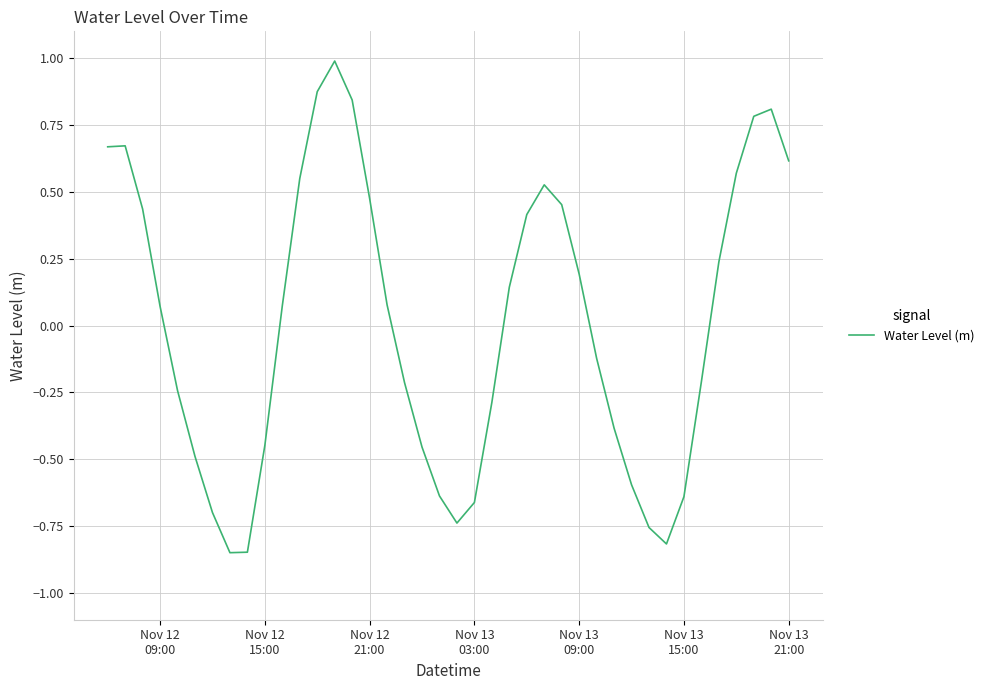

Is this an area chart (filled region under the line)?

No